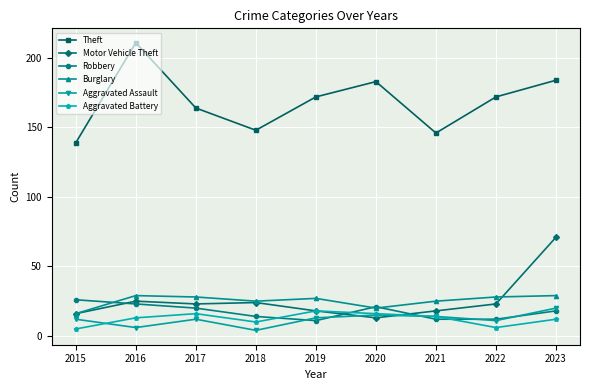

Which series has the largest range (max minus min)?

Theft